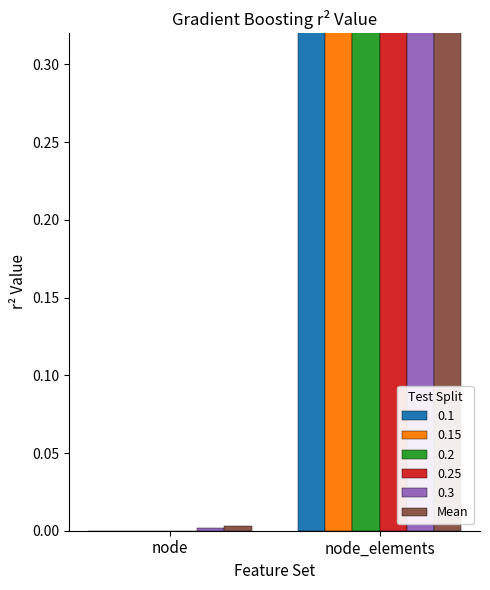

Rank the categories by value from lowest to highest.

node, node_elements